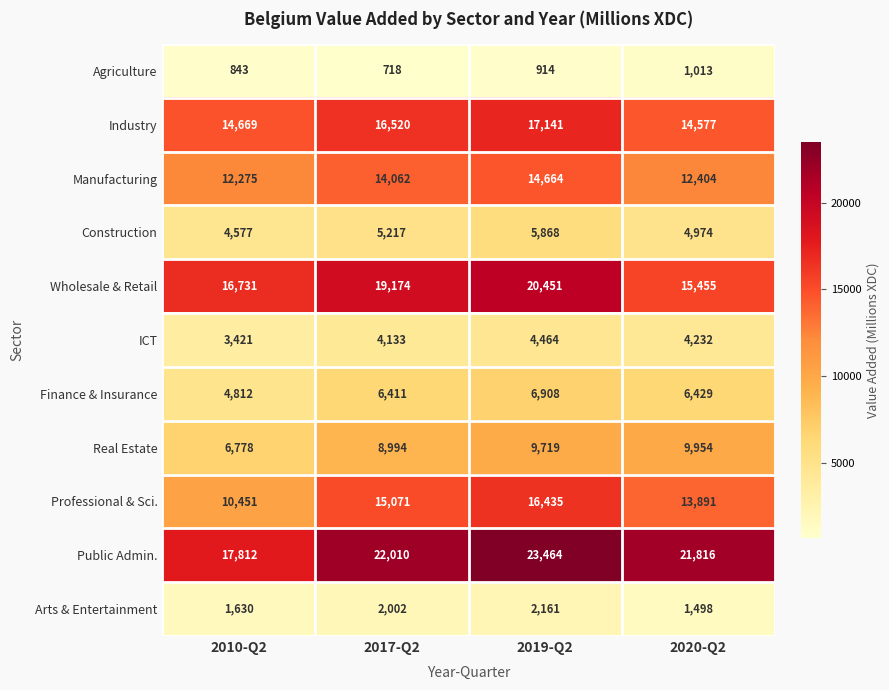

What is the greatest value displayed?

23464